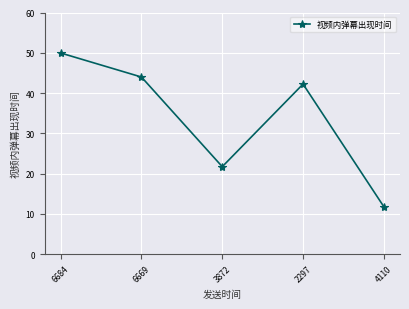

How many interior local valleys (lower than both neighbors) does the data have?

1